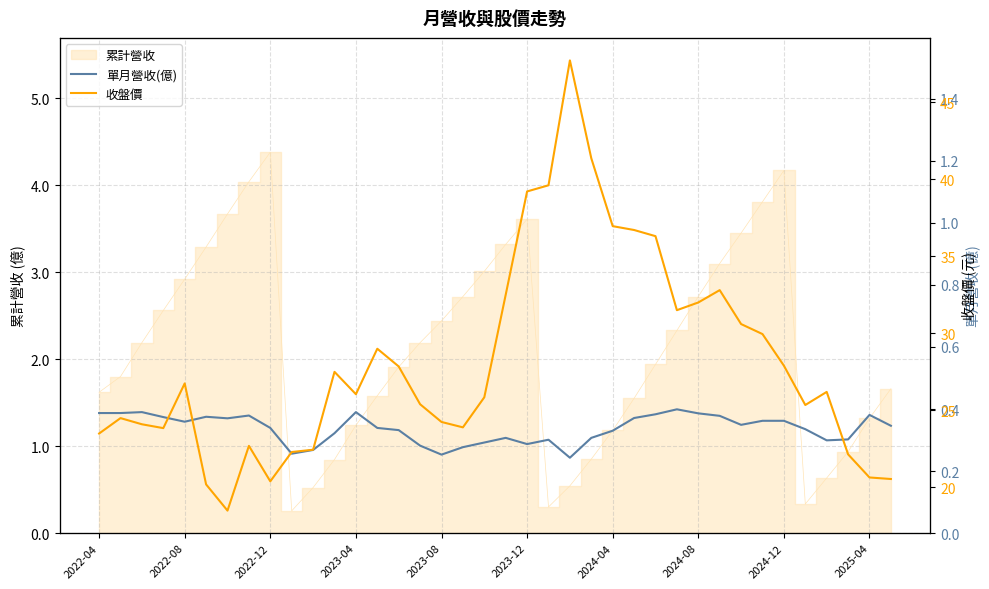

True or false: 單月營收(億) and 收盤價 cross at least once.

False